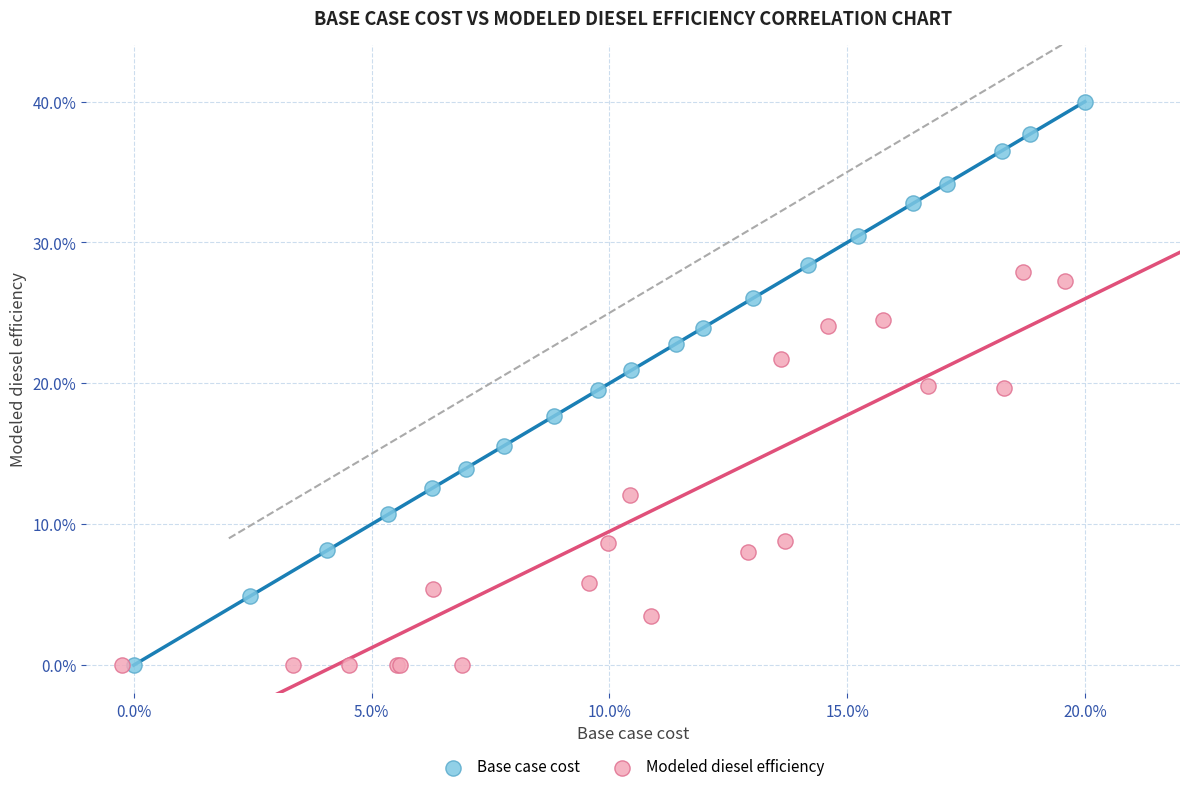

Which series has the widest spread of Y values?

Base case cost